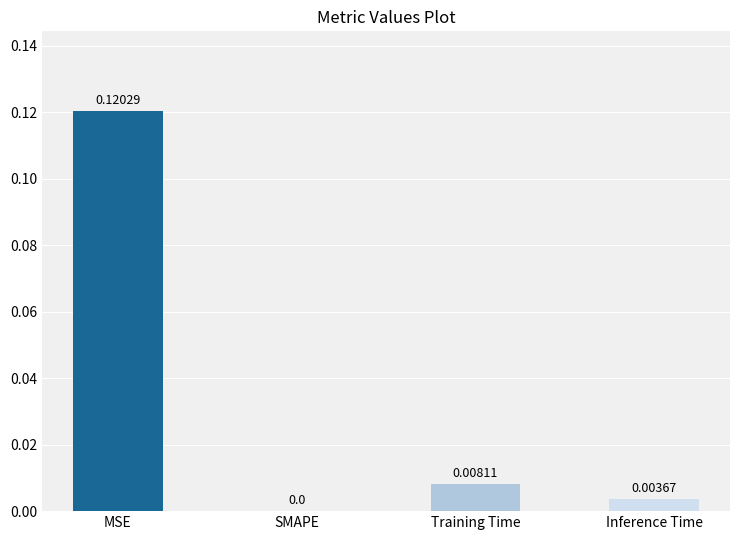

Which label corresponds to the largest value in the chart?

MSE